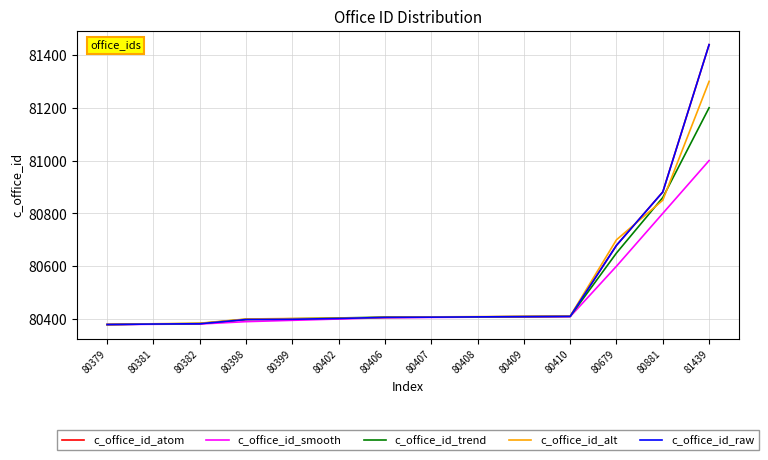

What is the difference between the maximum and minimum values in the c_office_id_trend series?

821